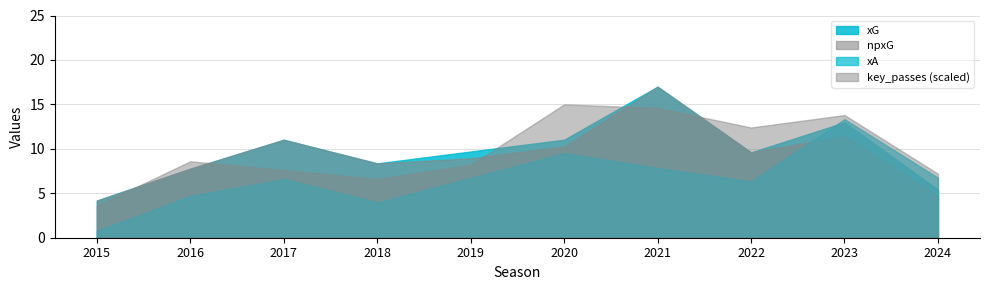

Which category has the highest value across all series?

2021